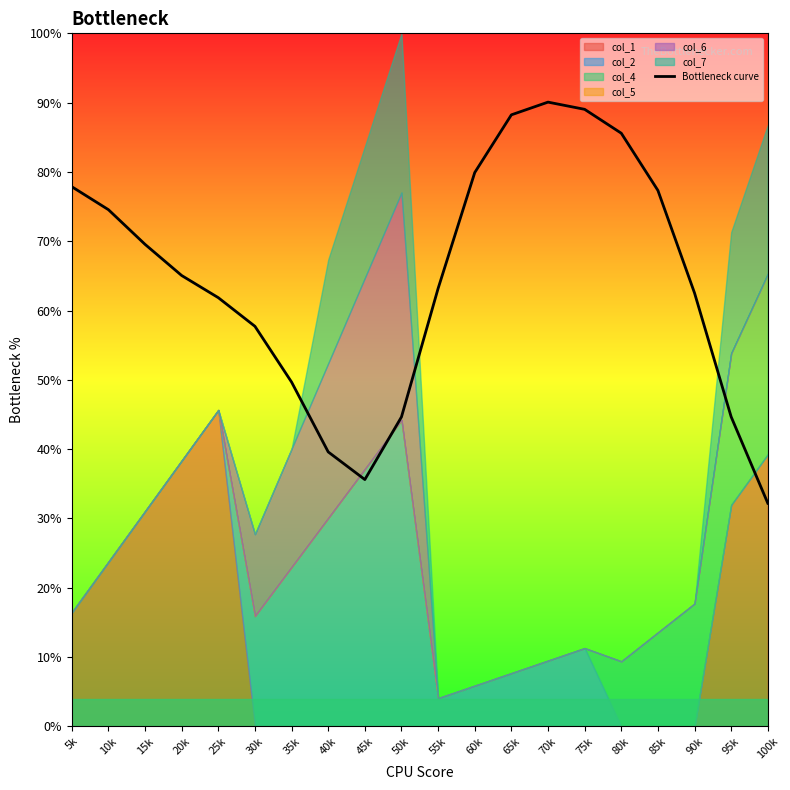

Is it true that the value at 70k is 0.9?

True